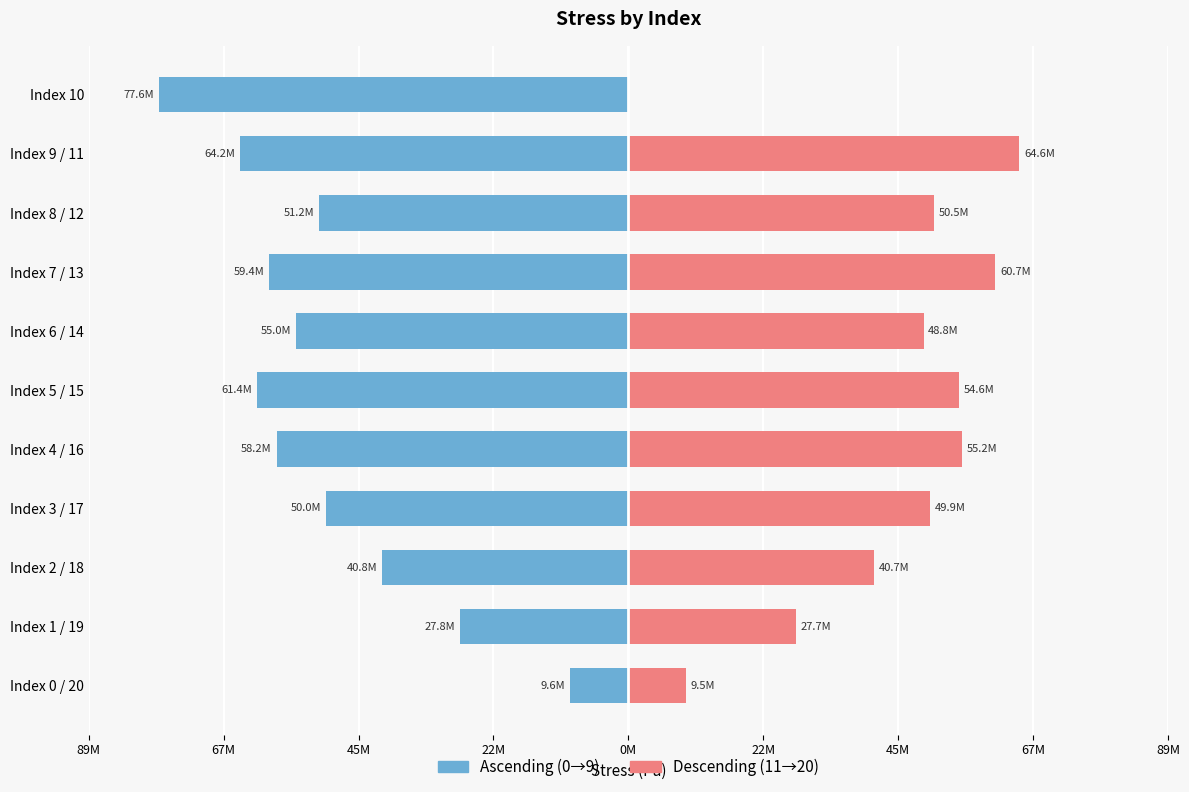

True or false: Left (ascending) has a value of -40761098.6 at Index 2 / 18.

True